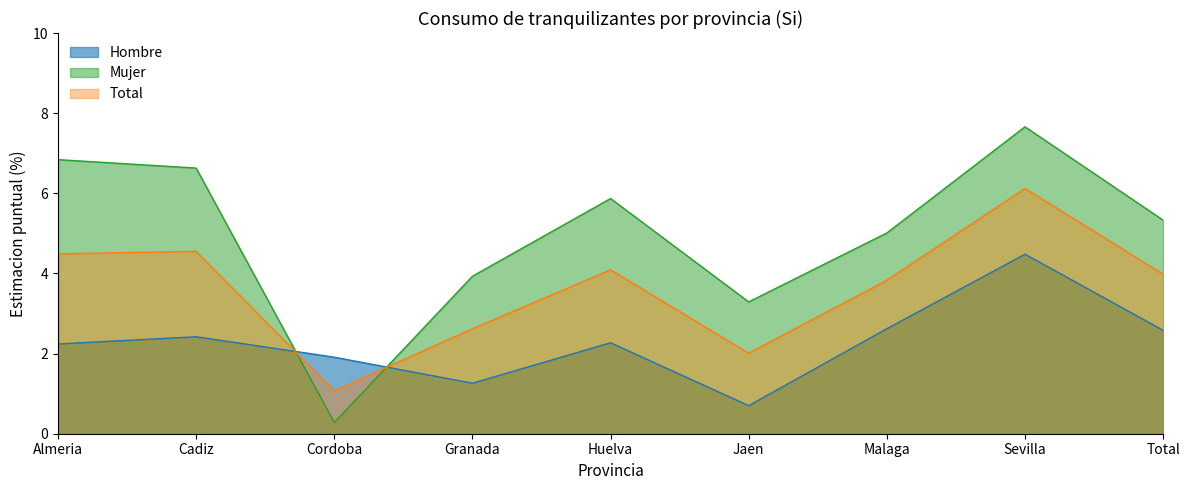

Which category has the highest value across all series?

Sevilla